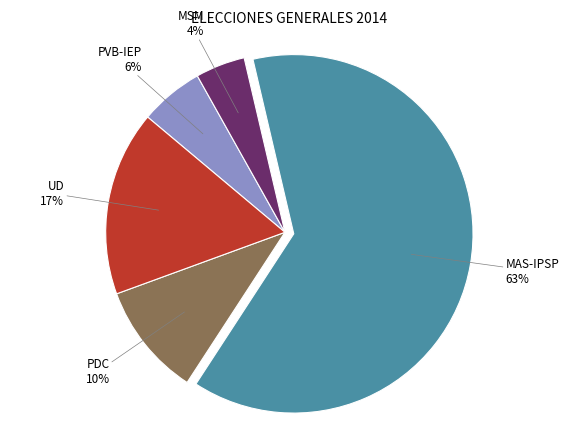

Between UD and MSM, which is larger?

UD